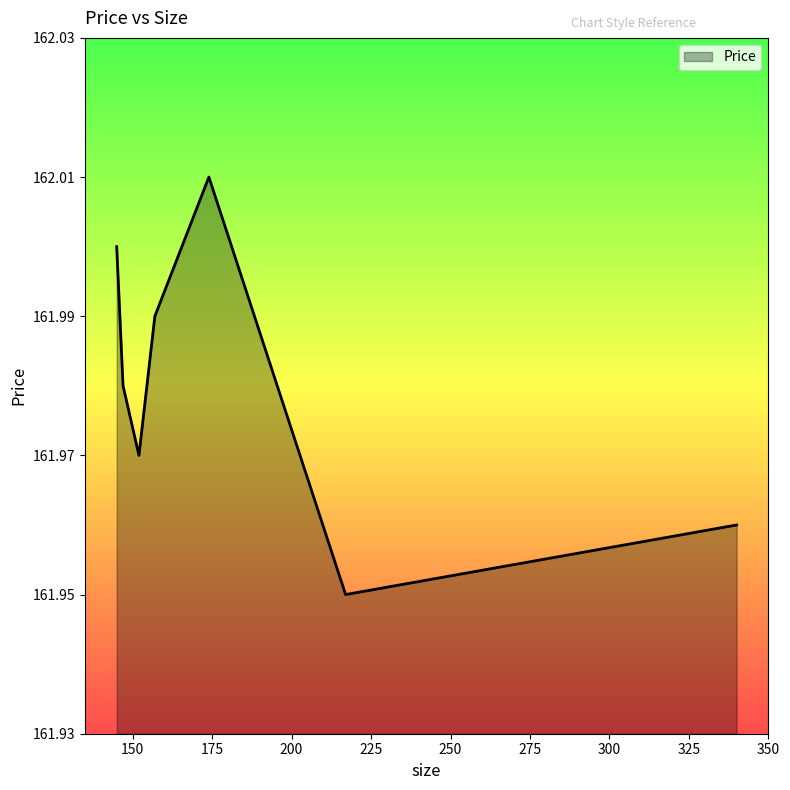

Does the chart have visible grid lines?

No